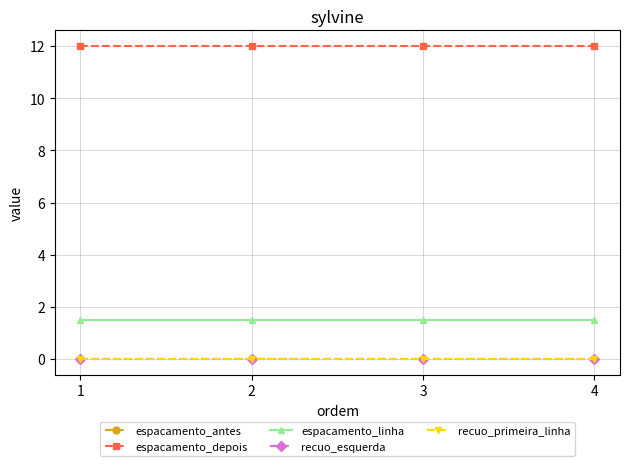

True or false: recuo_esquerda and espacamento_linha intersect in this chart.

False